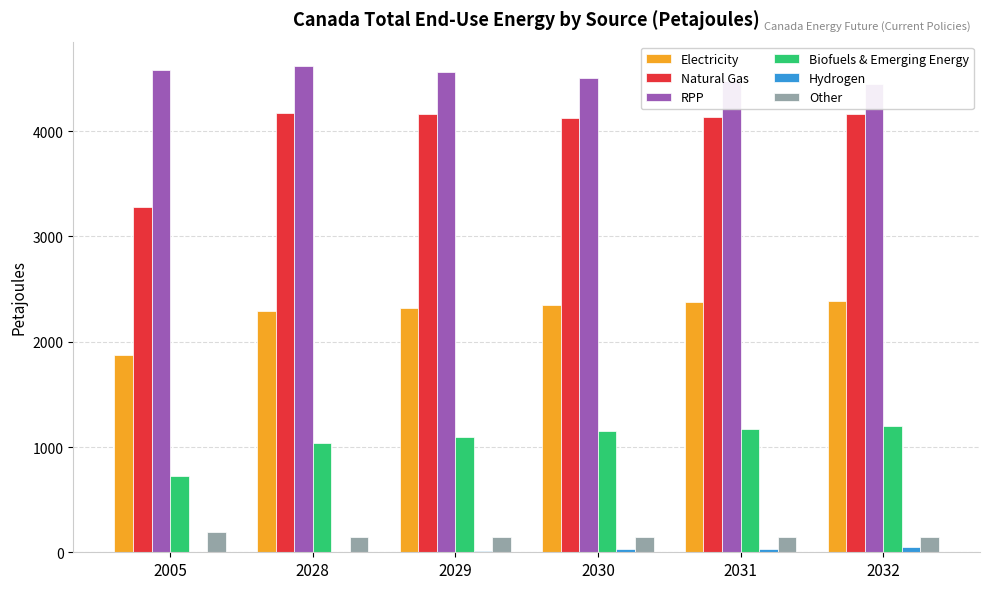

The value of Other at 2005 is 63.8. True or false?

False